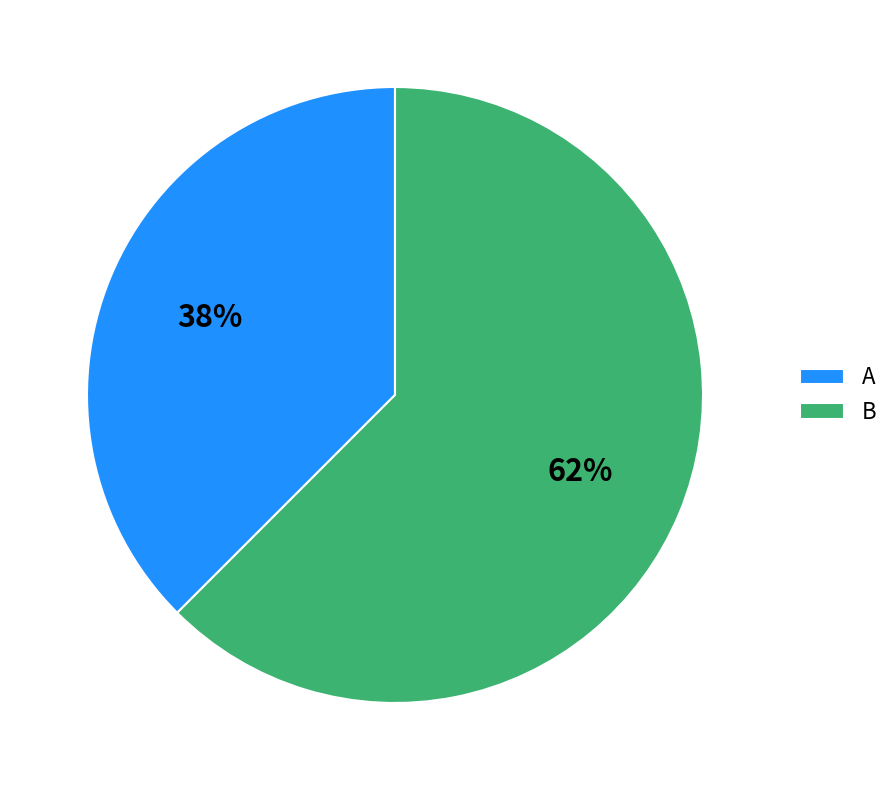

Is it true that A is 44% of the pie?

False